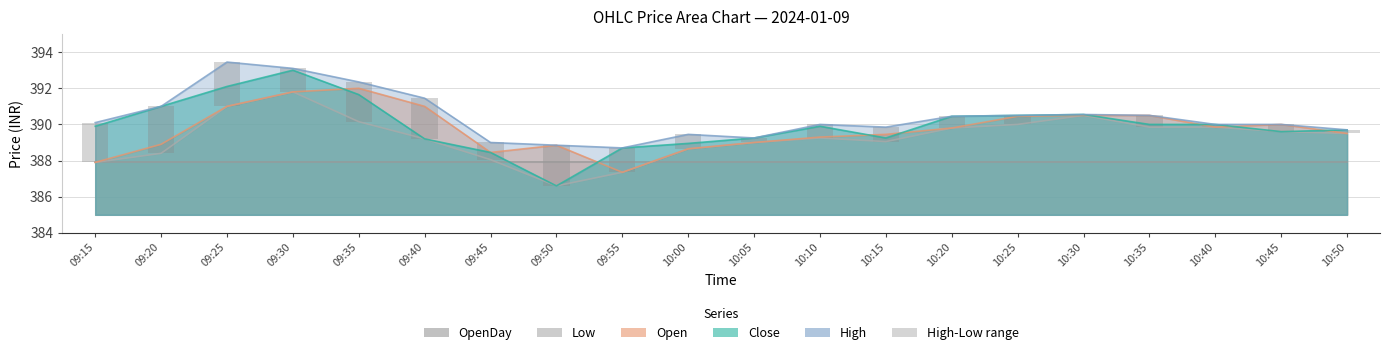

What is the difference between the maximum and second lowest values?

2.5